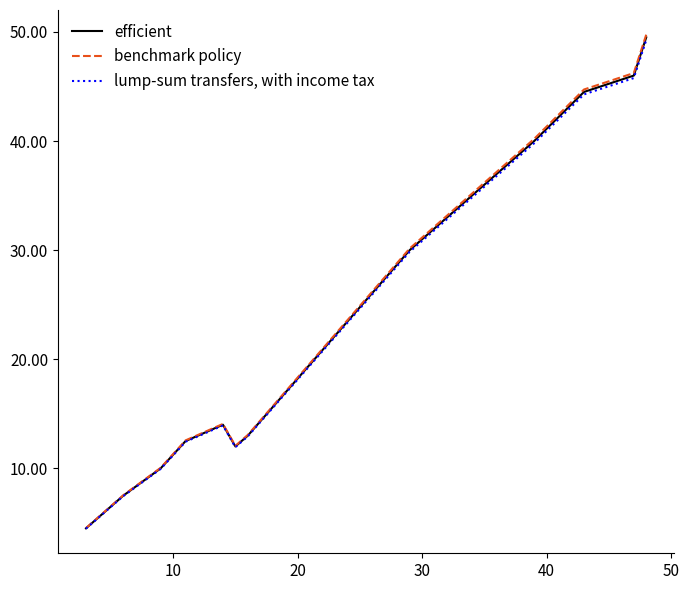

What is the difference between the maximum and second lowest values in the lump-sum transfers, with income tax series?

41.8